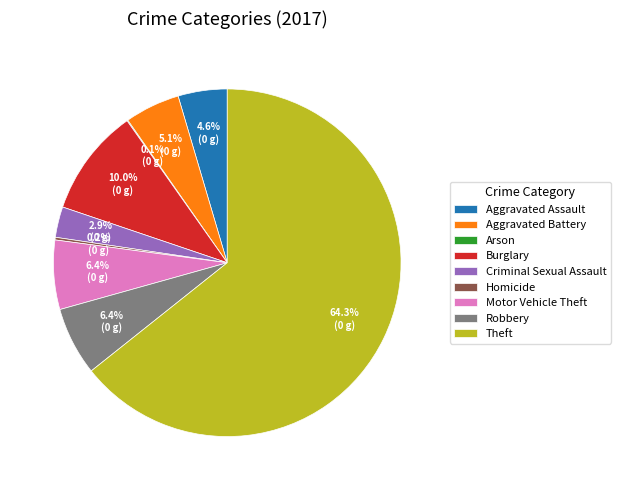

Which slice is the largest?

Theft